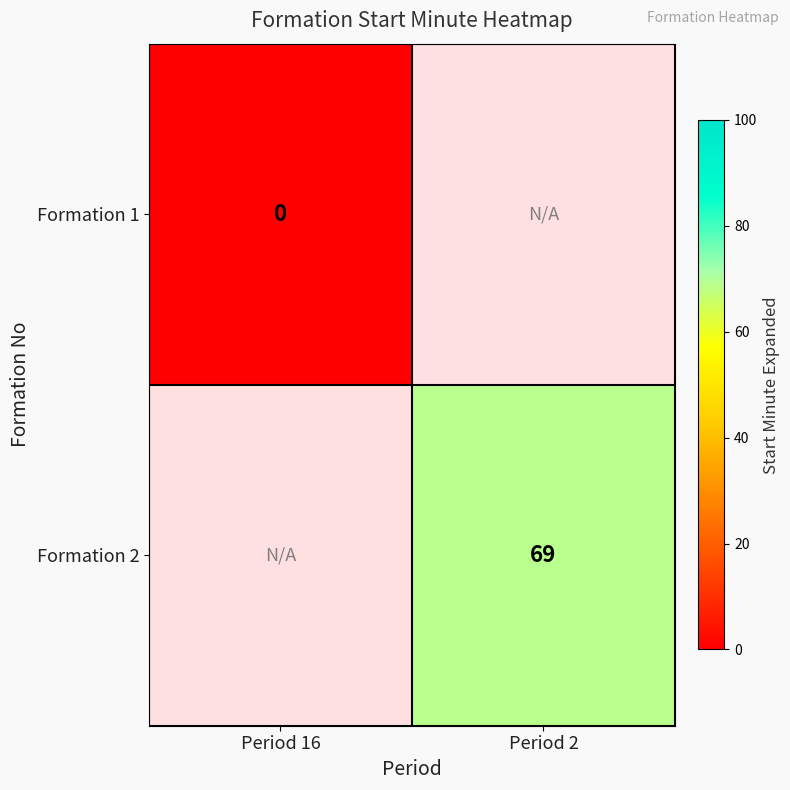

Is the value of Formation 1 at Period 16 greater than the value of Formation 2 at Period 2?

No